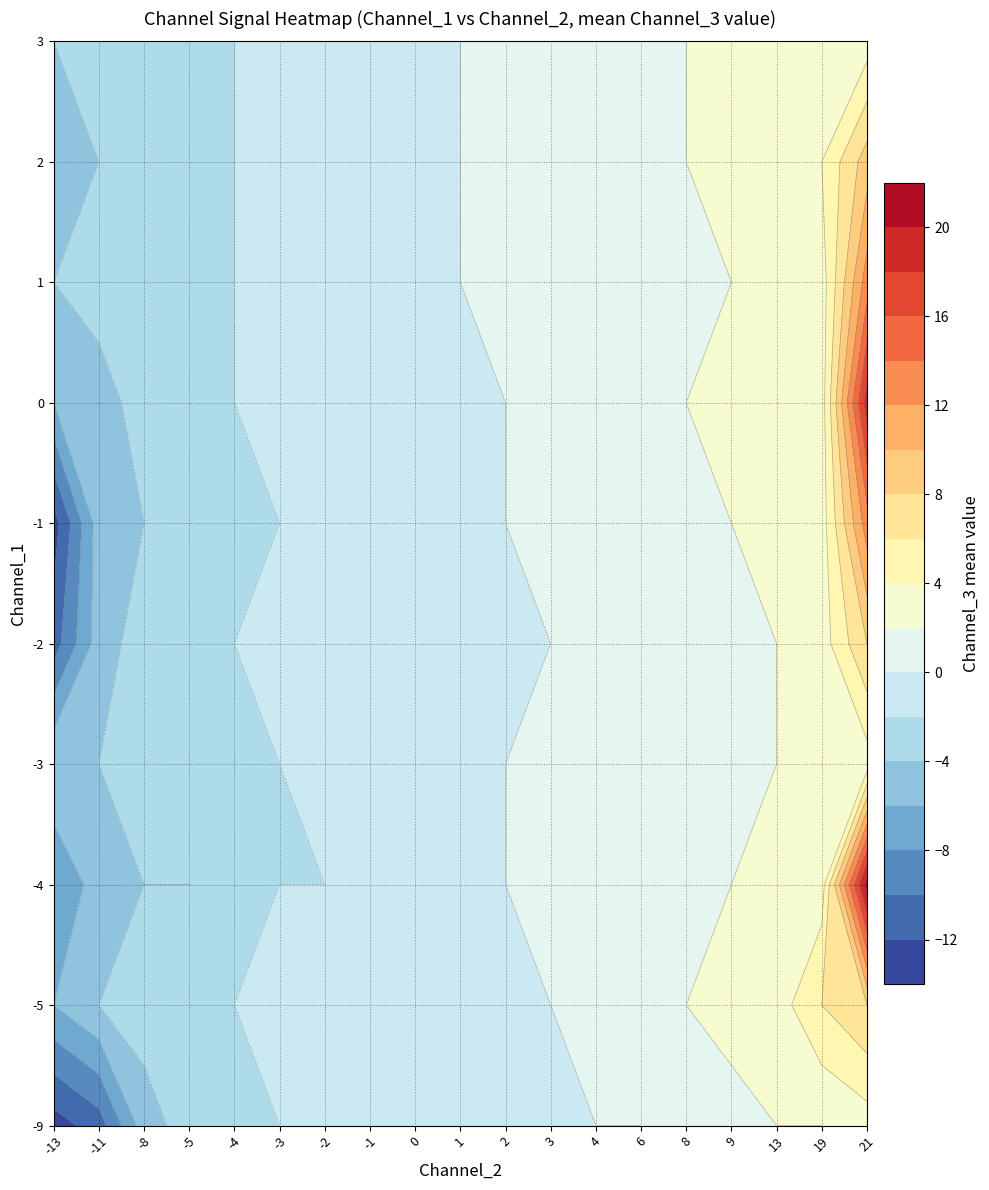

What is the highest value of the 0 series?

19